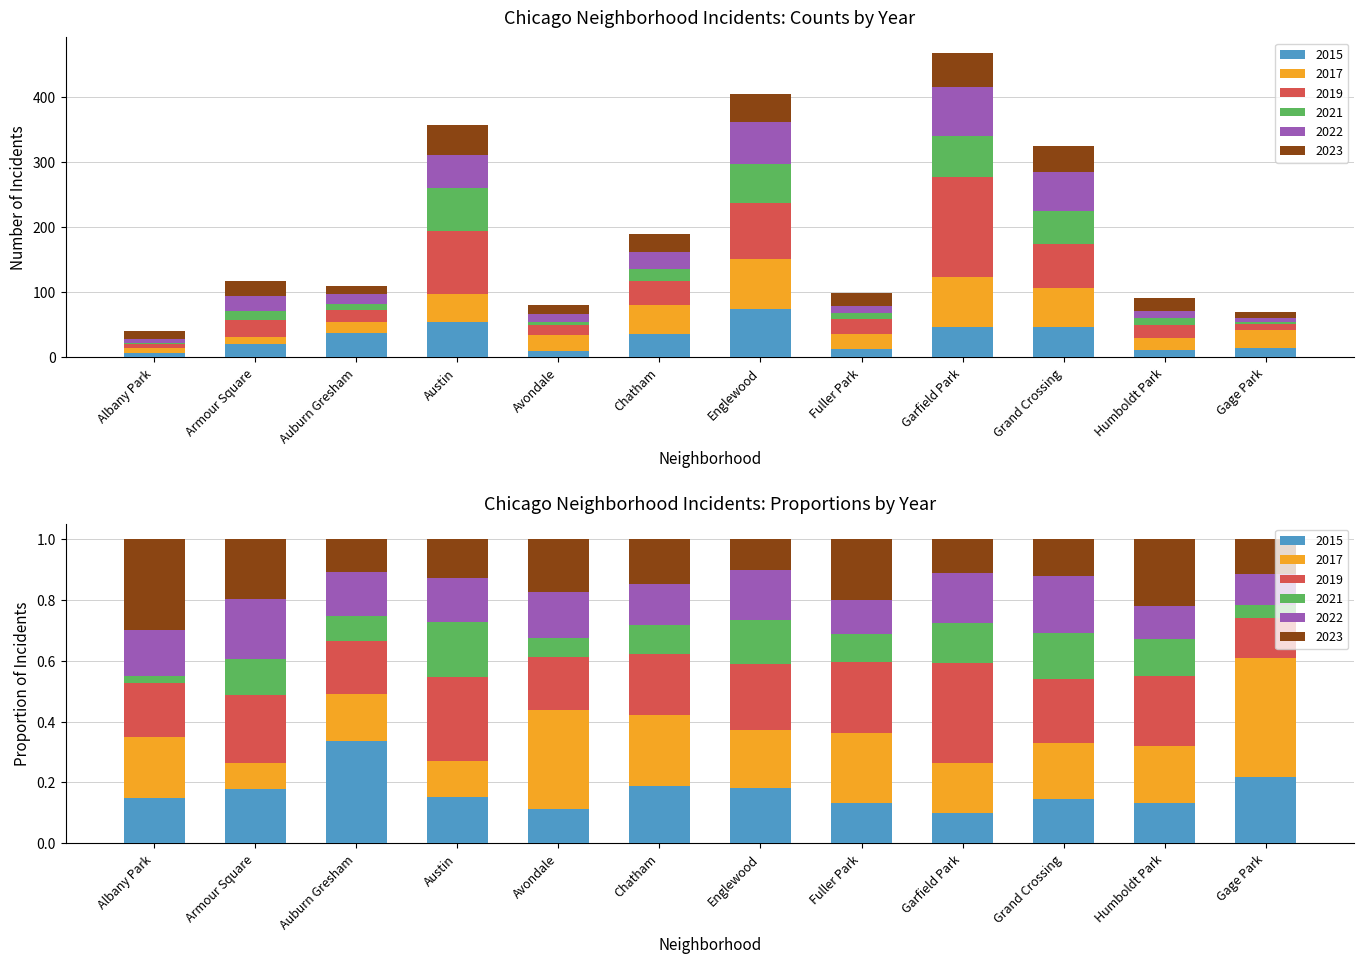

What is the sum of the 2023 values at Avondale and Austin?

60